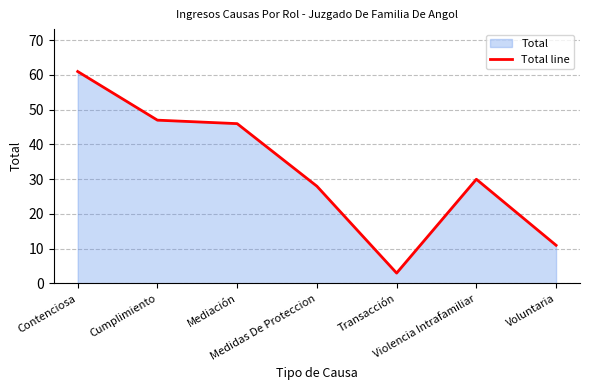

How many series are shown in this chart?

1